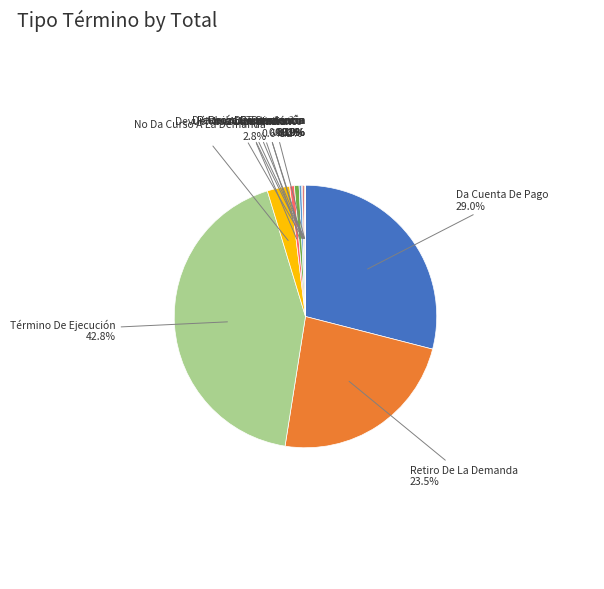

How much of the chart is everything except Retiro De La Demanda?

76.5%